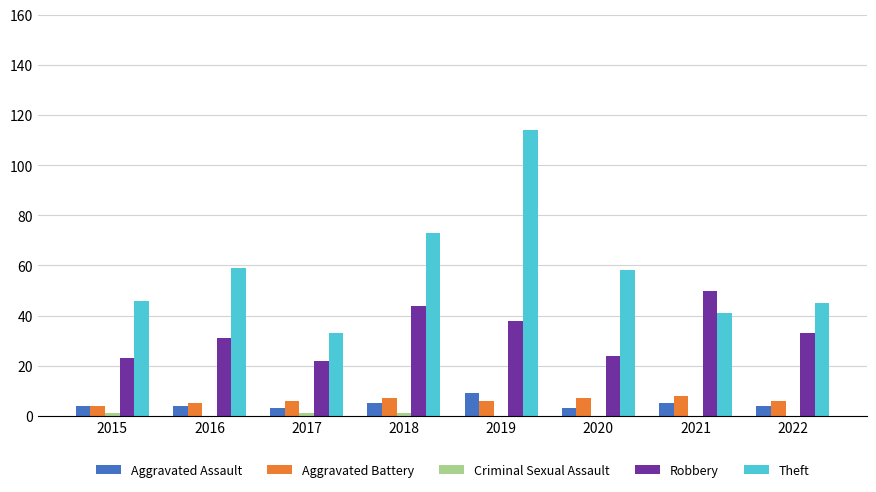

Which label corresponds to the largest value in the chart?

2019